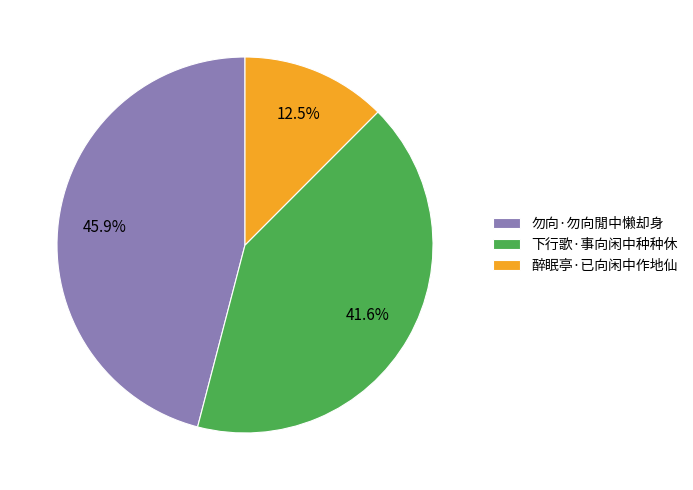

Between 勿向·勿向閒中懒却身 and 下行歌·事向闲中种种休, which is larger?

勿向·勿向閒中懒却身